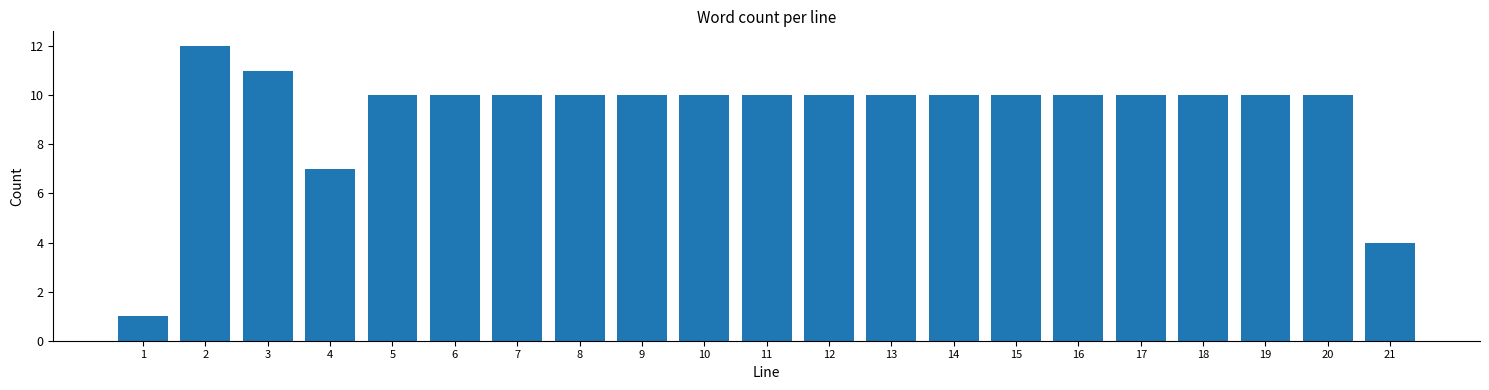

Reading left to right, list all the values displayed in this chart.

1=1	2=12	3=11	4=7	5=10	6=10	7=10	8=10	9=10	10=10	11=10	12=10	13=10	14=10	15=10	16=10	17=10	18=10	19=10	20=10	21=4